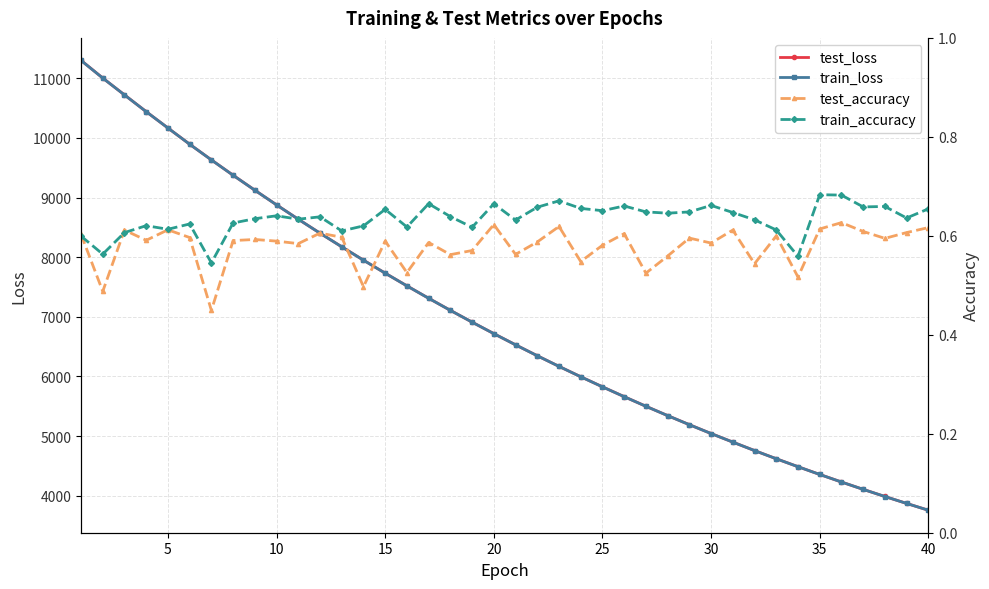

What is the highest value of the test_loss series?

11299.6